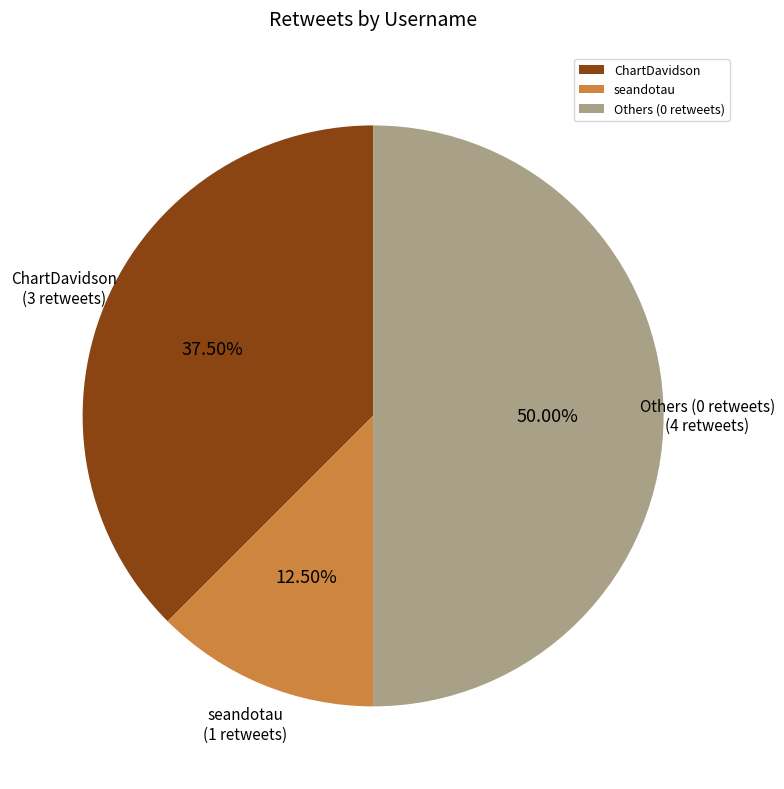

What is the smallest slice in the pie chart?

seandotau